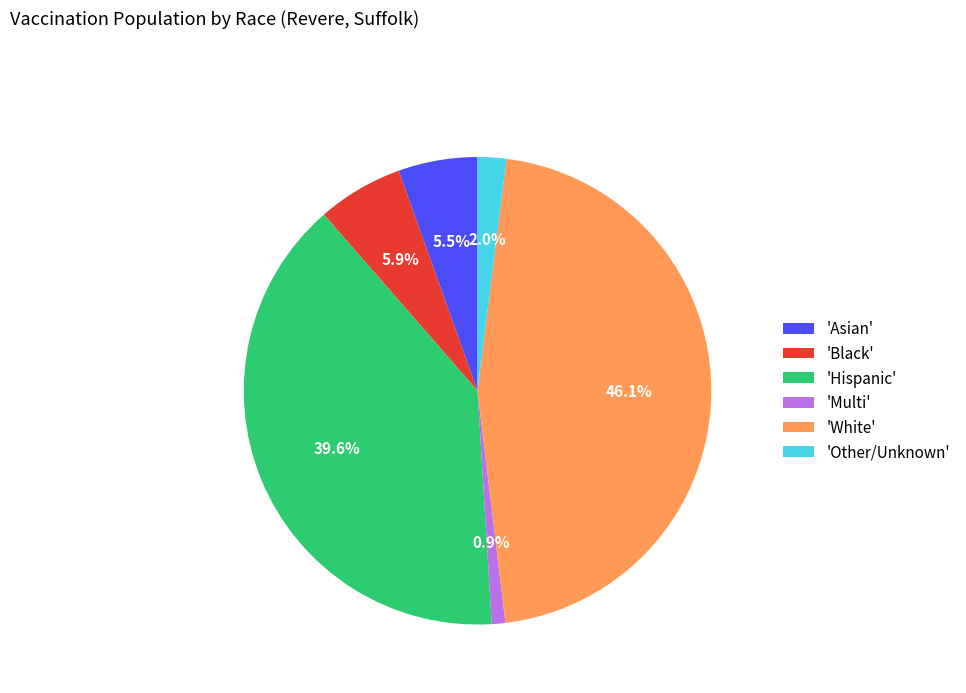

Is the sum of 'Other/Unknown' and 'Black' greater than half?

No